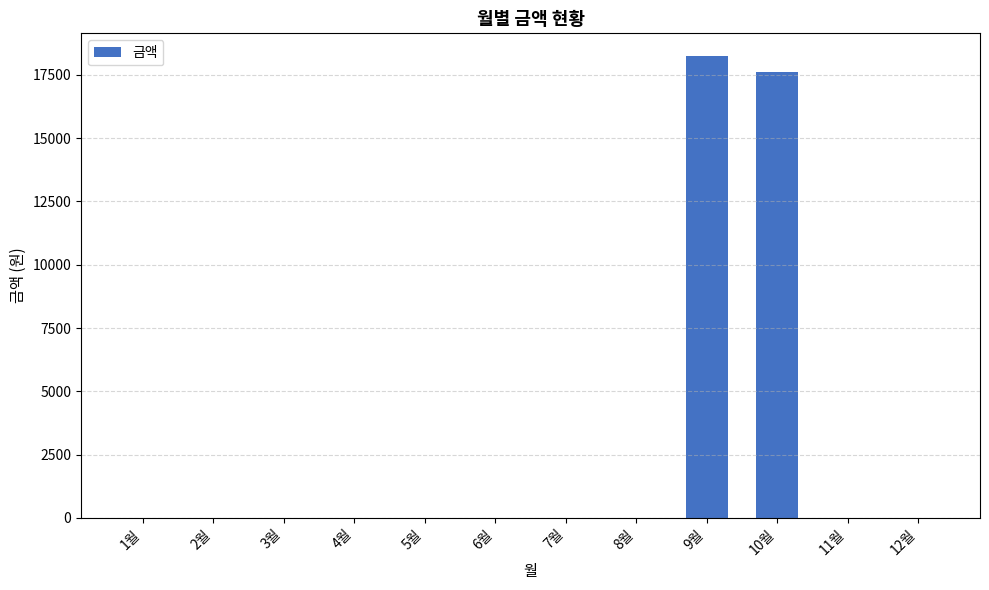

At which label is the value closest to 9115?

10월